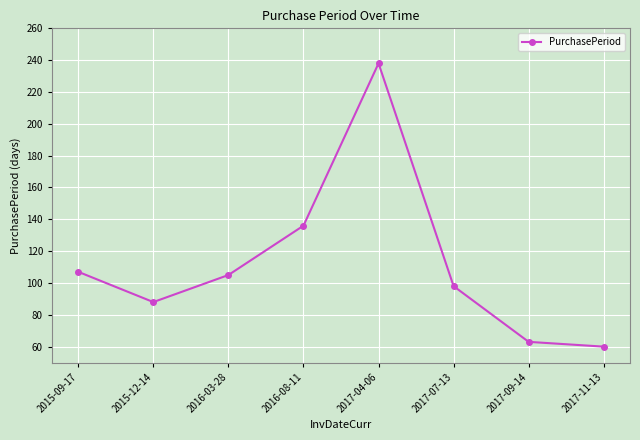

At which category does the chart reach its peak across all series?

2017-04-06